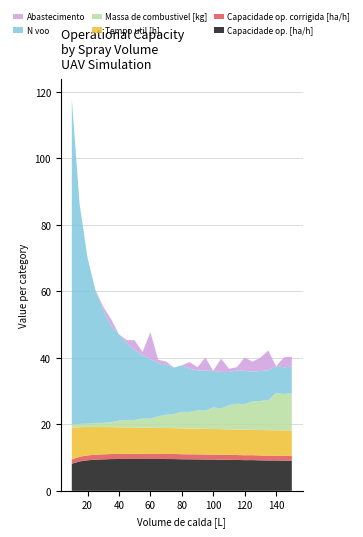

Reading left to right, extract all data points from this chart.

Capacidade op. [ha/h]: 8.1	8.8	9.2	9.4	9.5	9.5	9.6	9.6	9.6	9.6	9.6	9.6	9.6	9.5	9.5	9.5	9.5	9.4	9.4	9.3	9.3	9.3	9.2	9.2	9.2	9.1	9.1	9.1	9.0
Capacidade op. corrigida [ha/h]: 1.3	1.4	1.5	1.5	1.5	1.5	1.5	1.5	1.5	1.5	1.5	1.5	1.5	1.5	1.5	1.5	1.5	1.5	1.5	1.5	1.5	1.5	1.5	1.5	1.5	1.5	1.5	1.5	1.4
Tempo util [h]: 9.6	8.9	8.5	8.3	8.2	8.1	8.0	8.0	7.9	7.9	7.8	7.8	7.8	7.8	7.8	7.7	7.7	7.7	7.7	7.7	7.7	7.7	7.7	7.6	7.7	7.7	7.6	7.6	7.6
Massa de combustivel [kg]: 1.0	1.0	1.0	1.2	1.2	1.5	2.0	2.2	2.2	2.8	2.8	3.5	4.0	4.2	5.0	5.0	5.5	5.5	6.5	6.2	7.2	7.8	7.8	8.5	8.8	9.0	11.2	11.0	11.2
N voo: 98.0	66.0	50.0	40.0	34.0	29.0	26.0	23.0	21.0	19.0	18.0	16.0	15.0	14.0	14.0	13.0	12.0	12.0	11.0	11.0	10.0	10.0	10.0	9.0	9.0	9.0	8.0	8.0	8.0
Abastecimento: 0.0	0.0	0.0	0.0	1.0	2.0	0.0	1.0	3.0	1.0	8.0	1.0	1.0	0.0	0.0	2.0	1.0	4.0	0.0	4.0	1.0	1.0	4.0	3.0	4.0	6.0	0.0	3.0	3.0